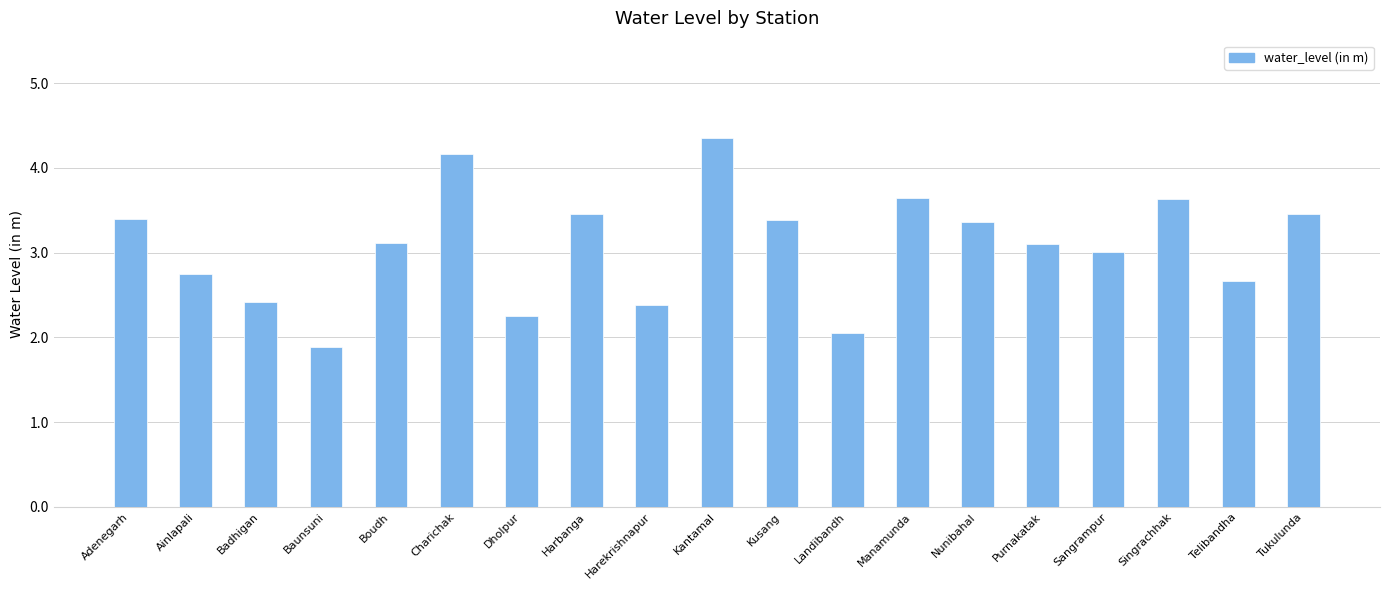

What position from the right is Purnakatak?

5